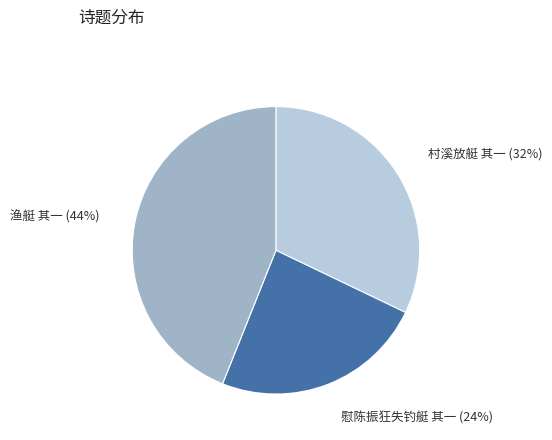

How many segments does this pie chart have?

3